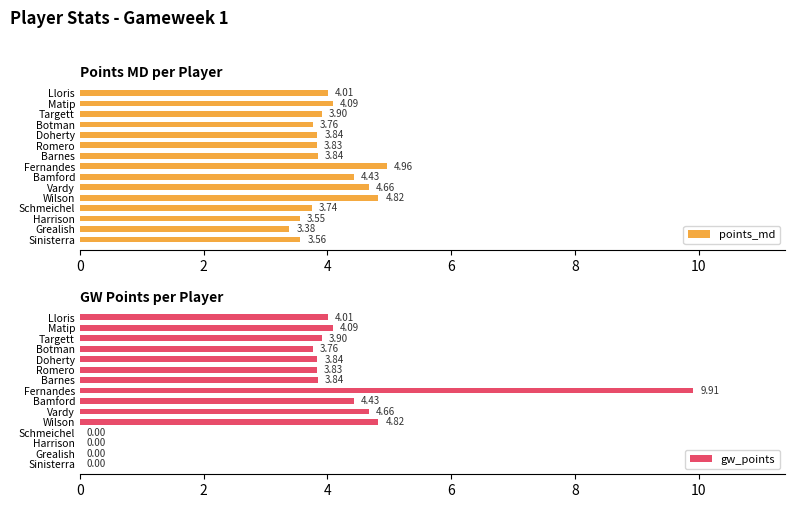

Which category has the lowest value in the points_md series?

Grealish